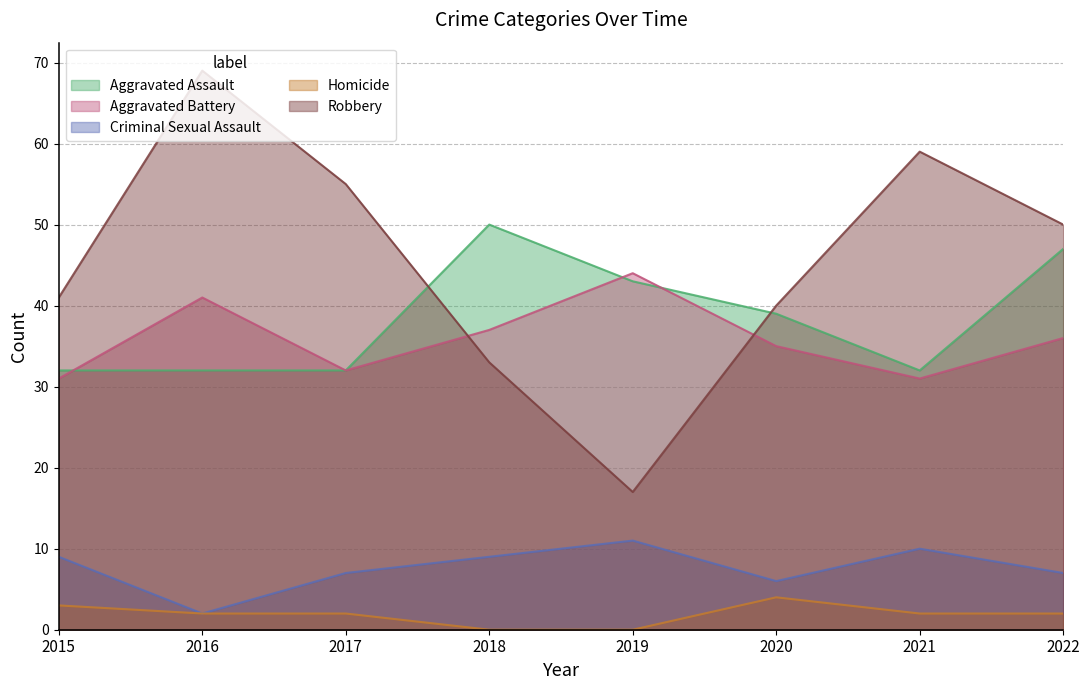

True or false: Aggravated Assault and Criminal Sexual Assault intersect in this chart.

False